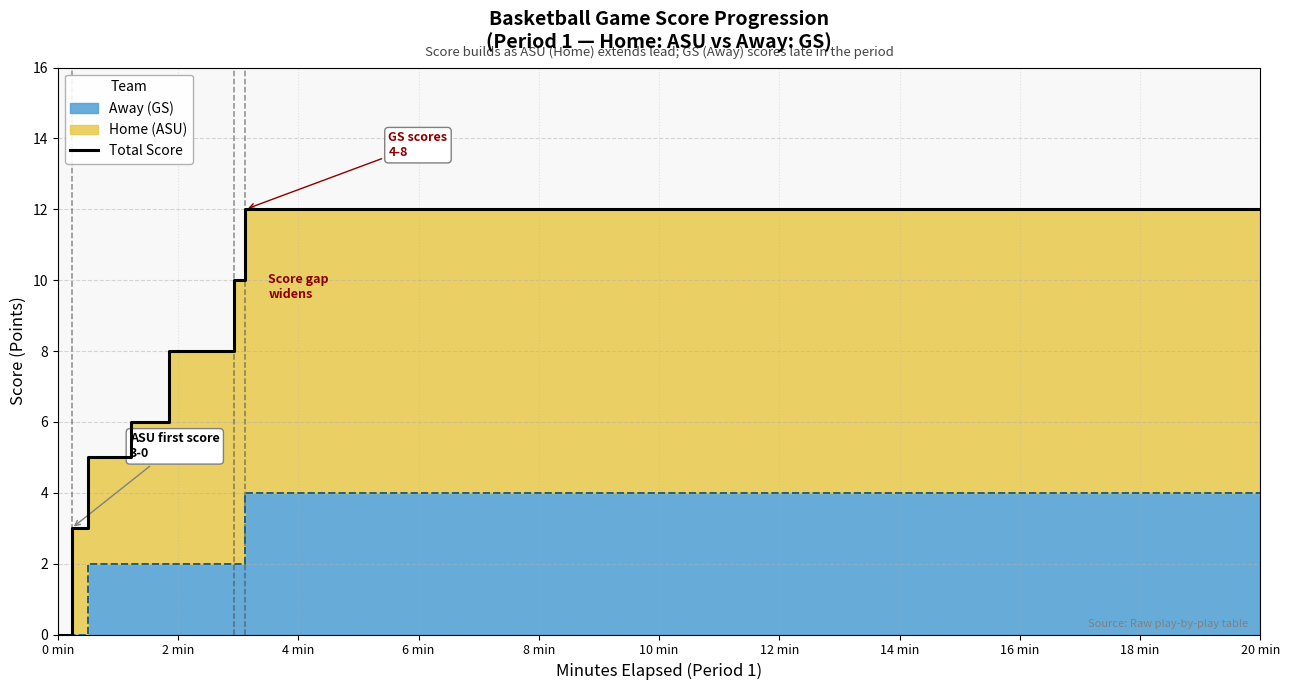

The value at 11 is 12. True or false?

False